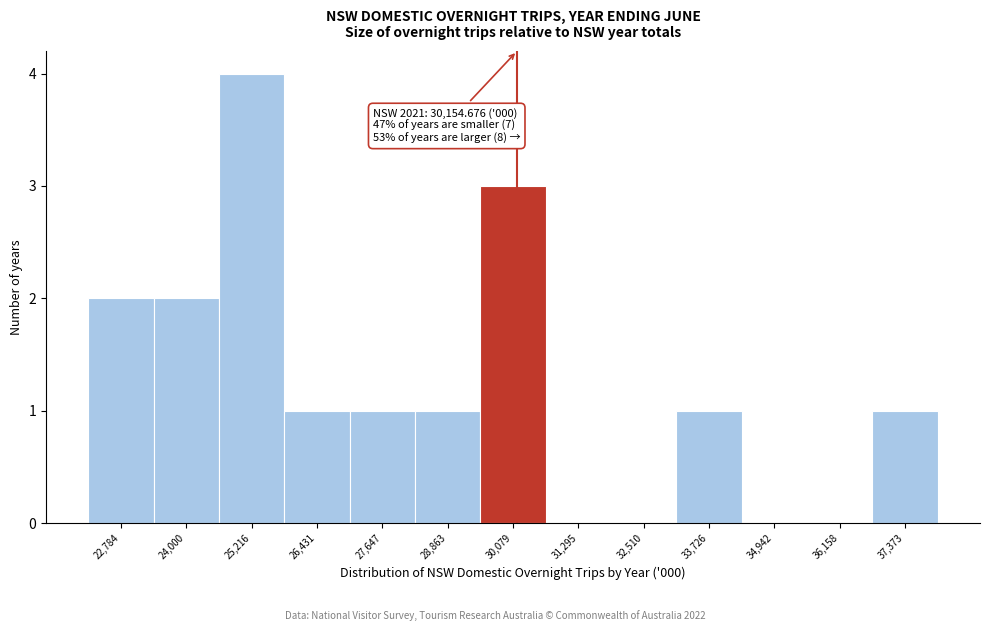

Which range on the x-axis has the tallest bar?

24600 to 25800